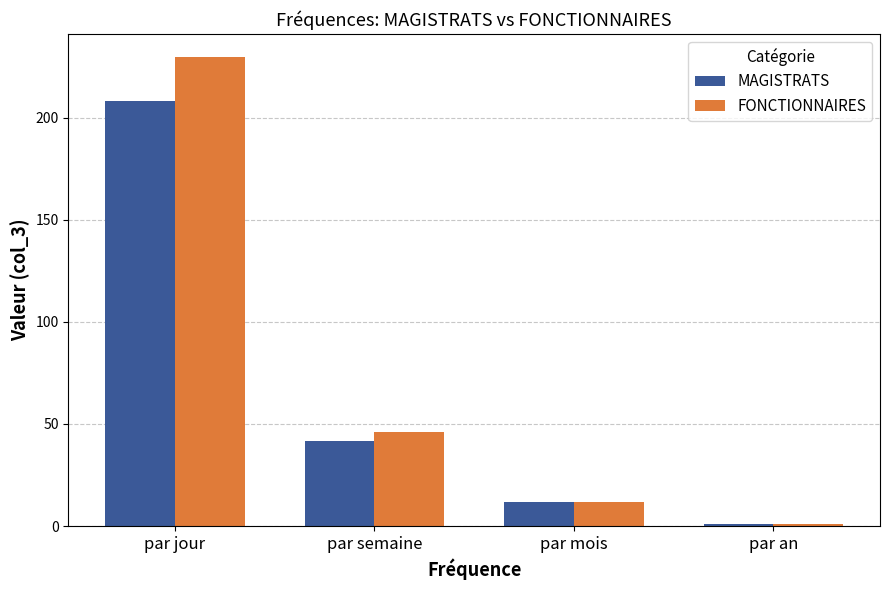

Rank the series by their average value, from highest to lowest.

FONCTIONNAIRES, MAGISTRATS